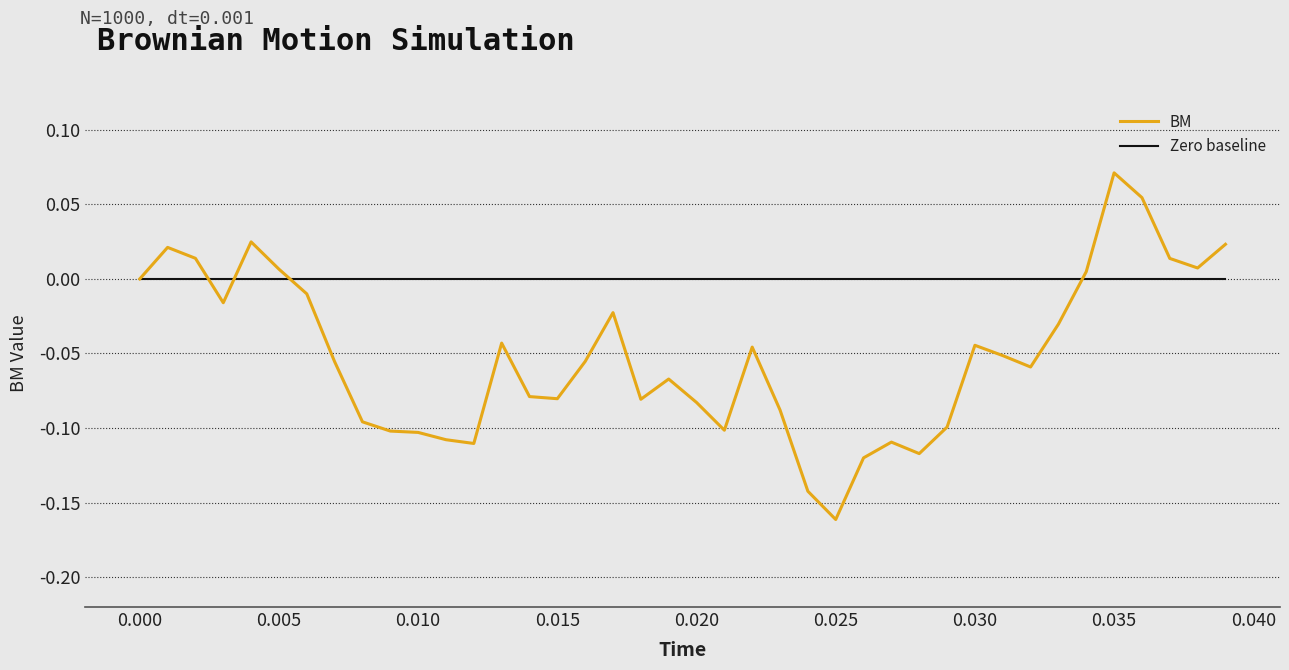

Which series has the largest total across all categories?

Zero baseline